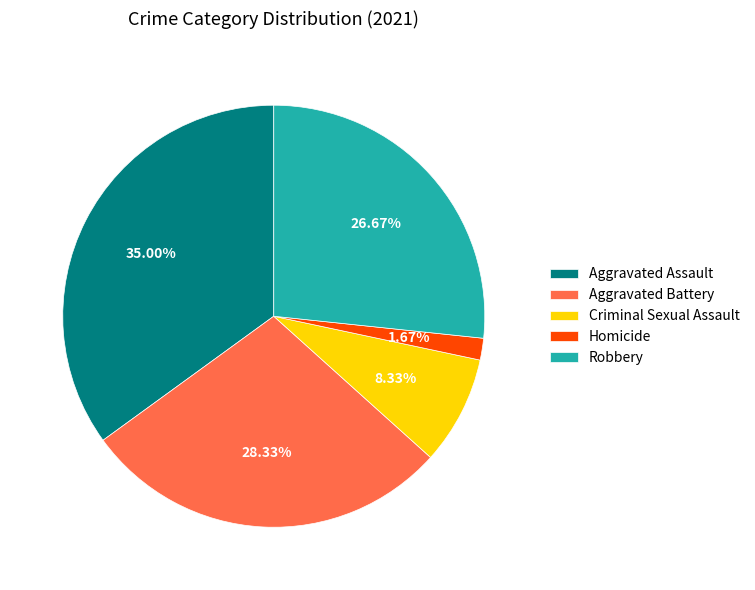

To the nearest percent, what percentage of the pie is Criminal Sexual Assault?

8%